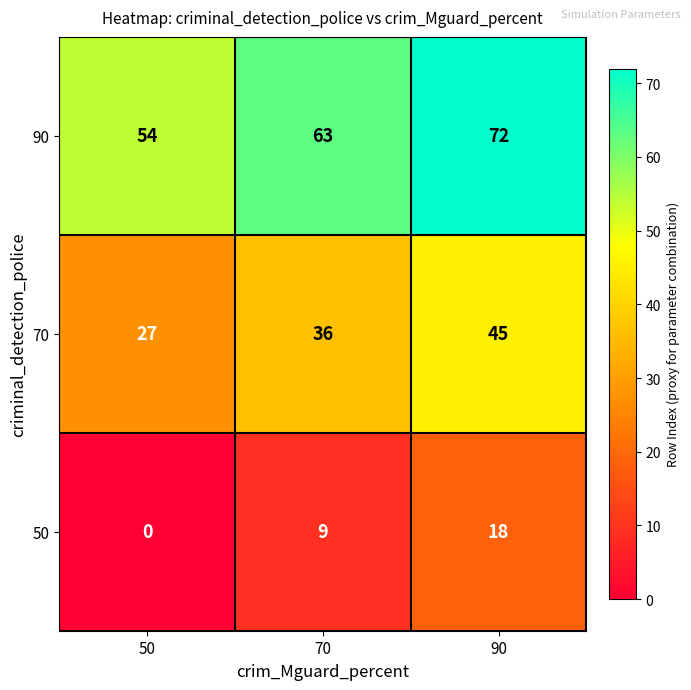

What is the difference between the maximum and minimum values in the 50 series?

18